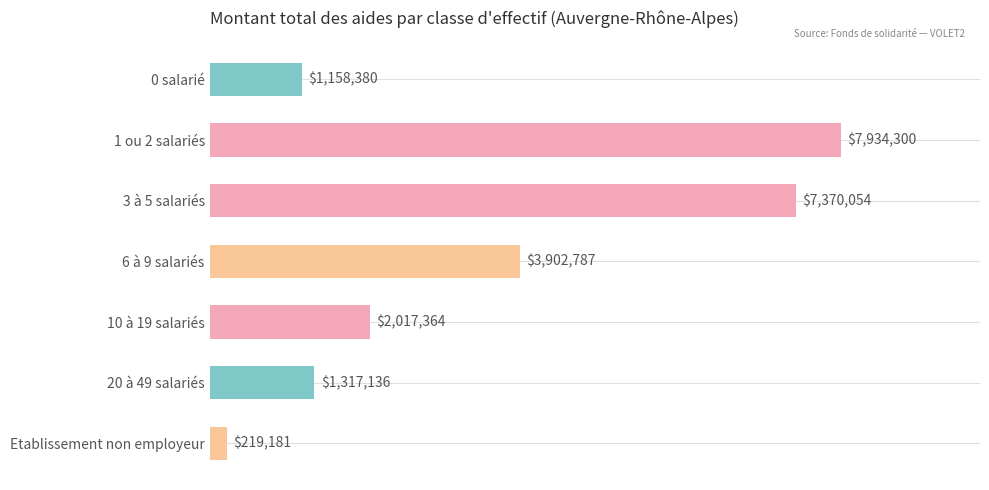

Does the chart contain any negative values?

No